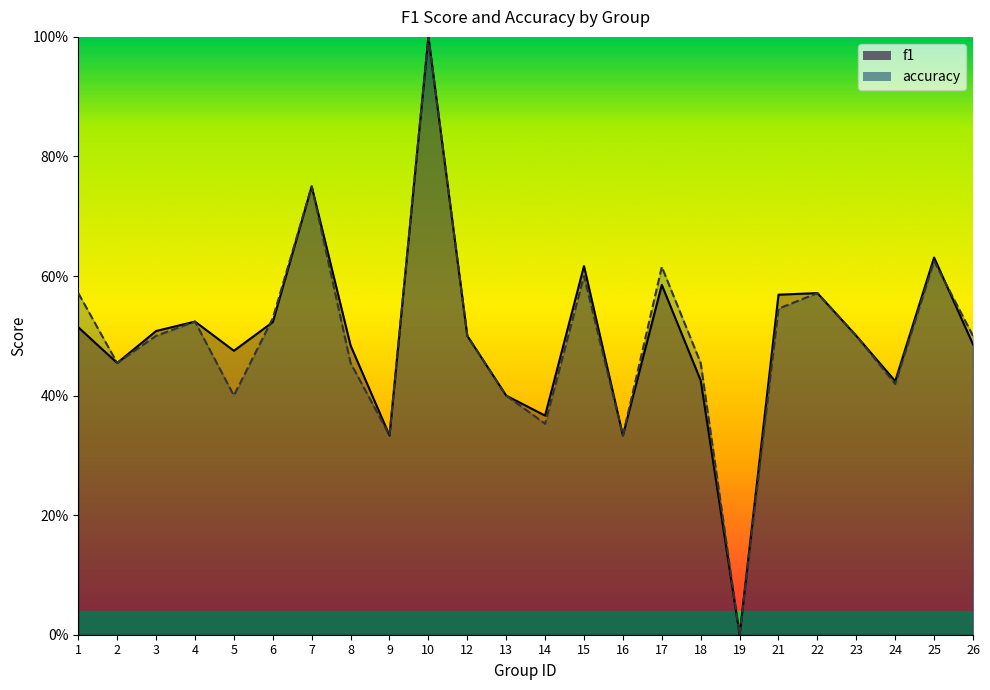

The value of f1 at 1 is 0.5. True or false?

True